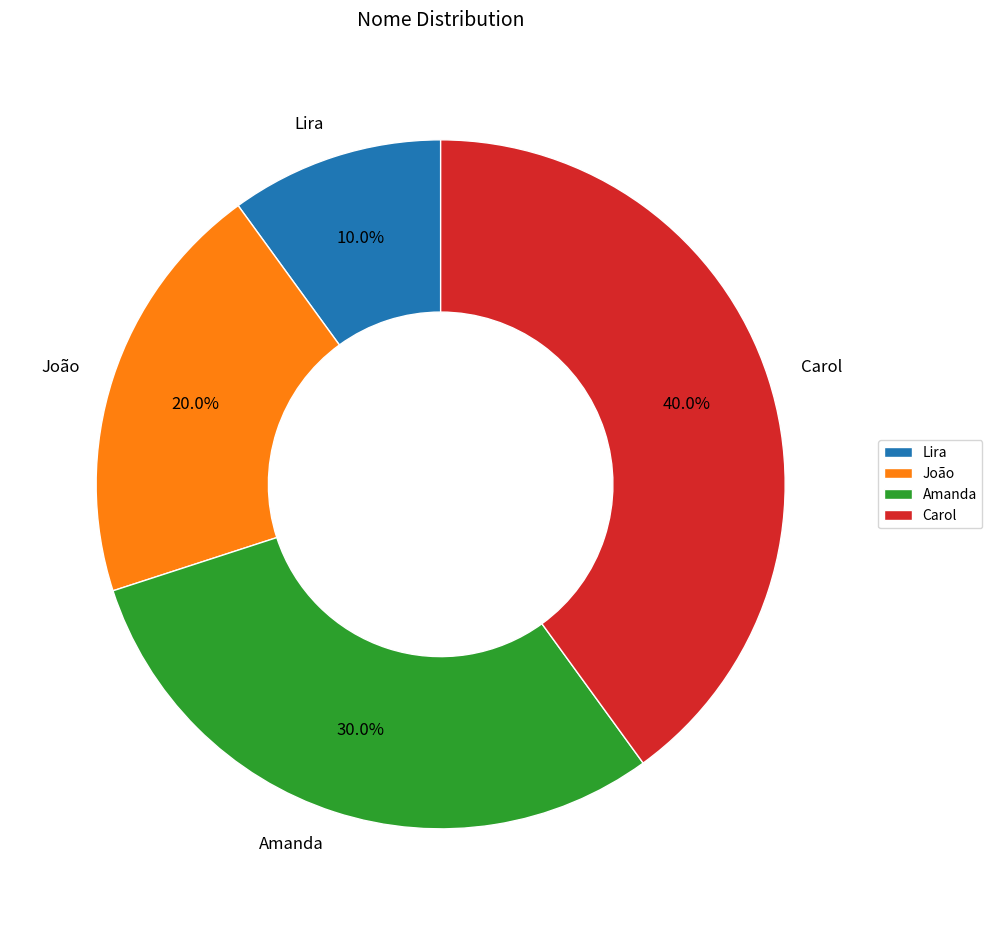

The Lira slice represents 4% of the pie. True or false?

False